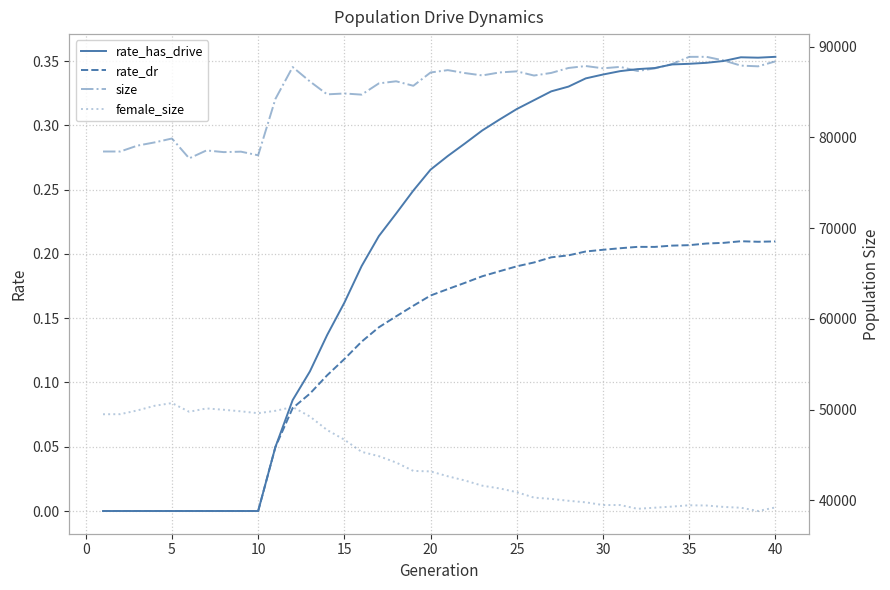

The value of rate_dr at 20 is 0.3. True or false?

False